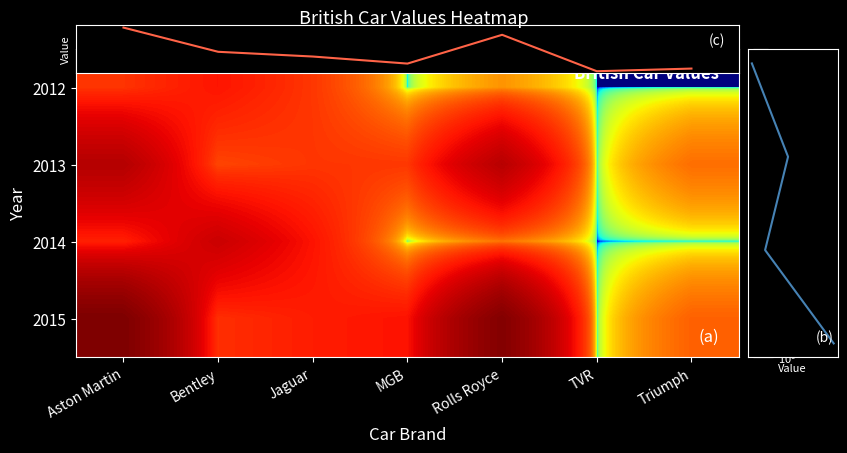

The 2012 series shows 0.6 at MGB. True or false?

False